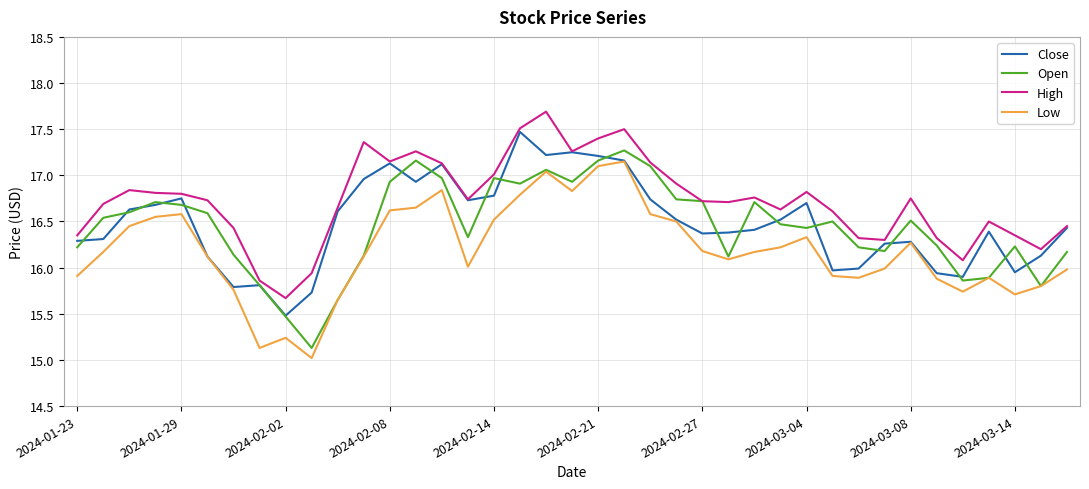

Which series has the largest total across all categories?

High